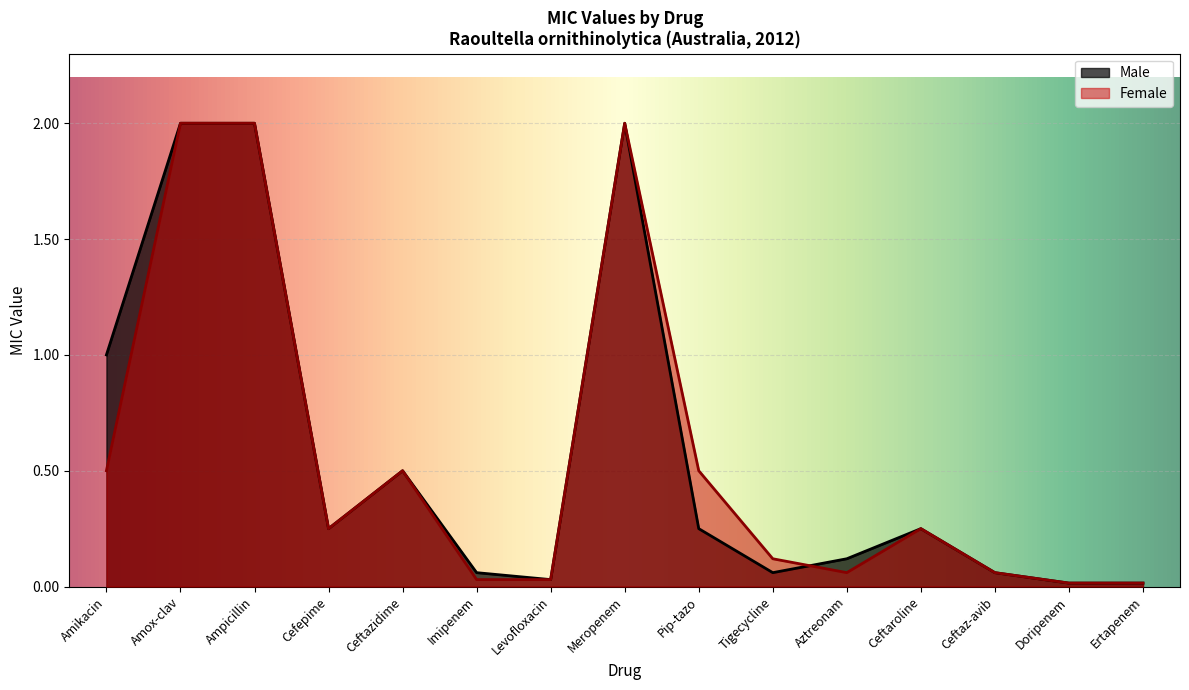

At which label is Female closest to 1?

Amikacin